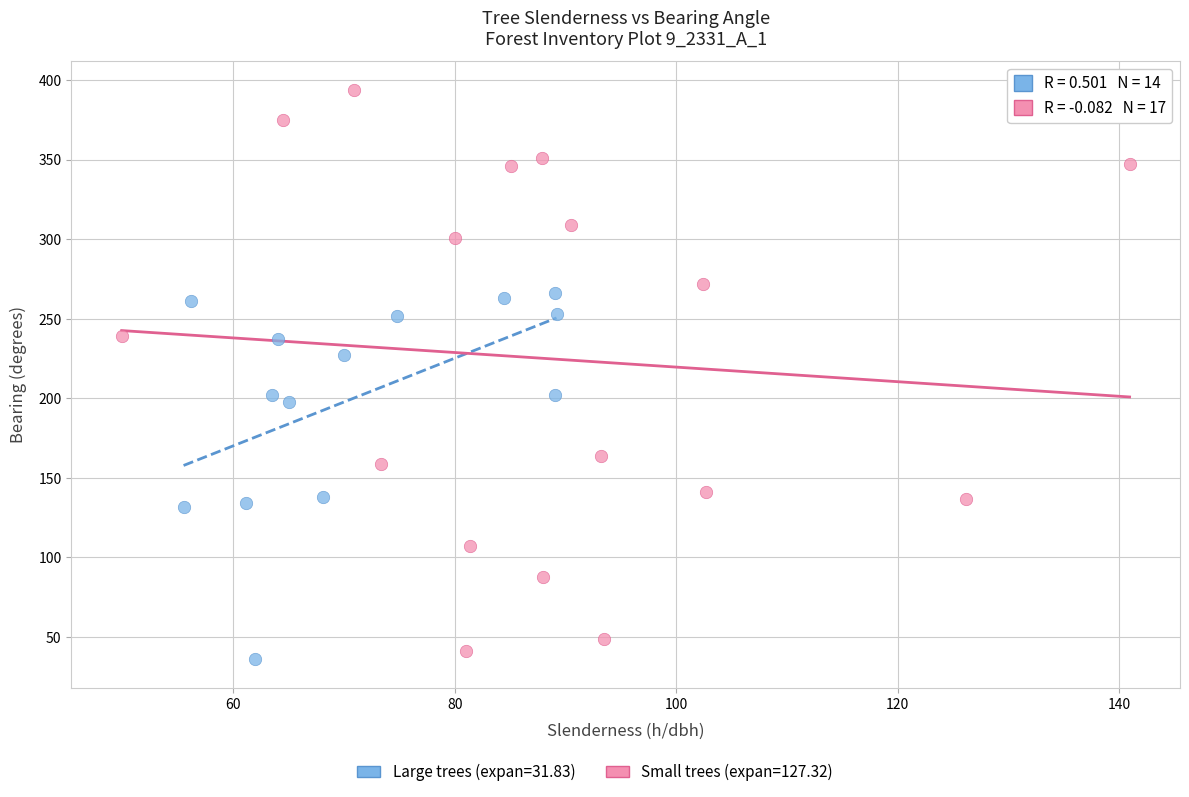

Which series has the widest spread of Y values?

Small trees (expan=127.32)